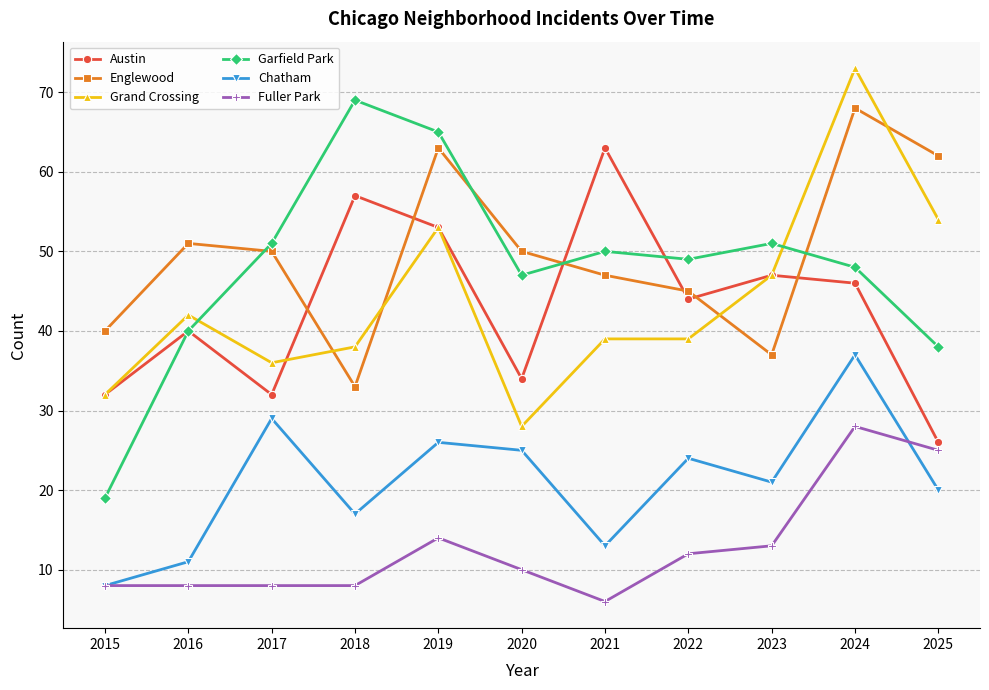

What is the value of the Garfield Park point at the 2nd from the left?

40